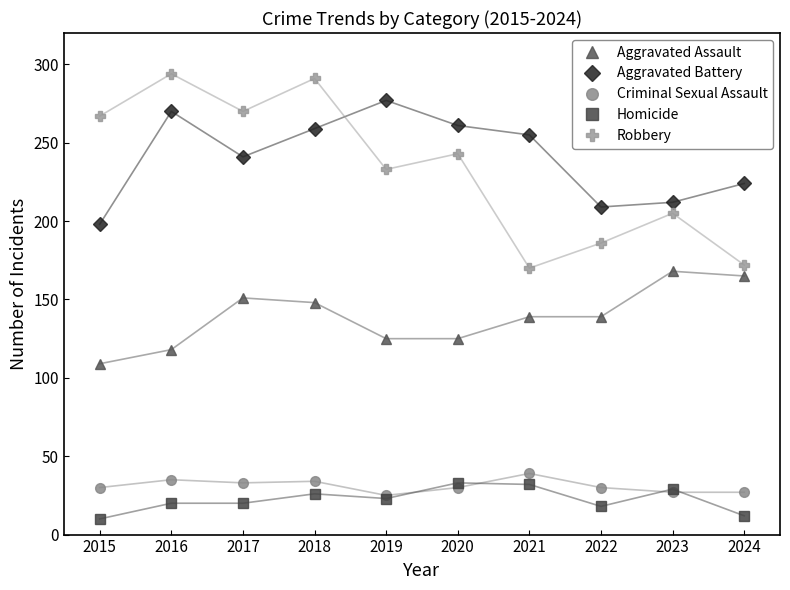

What is the smallest value displayed?

10